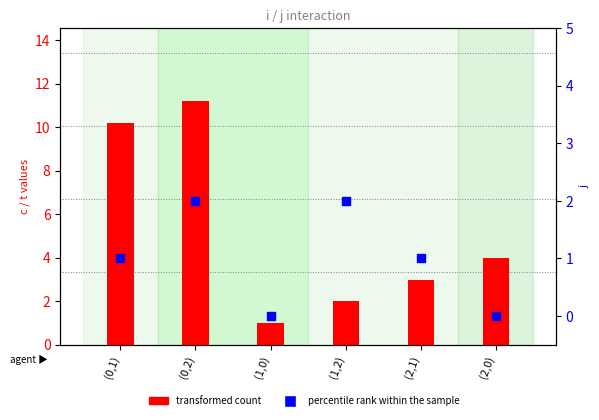

What are all the series names shown in the legend?

transformed count, percentile rank within the sample